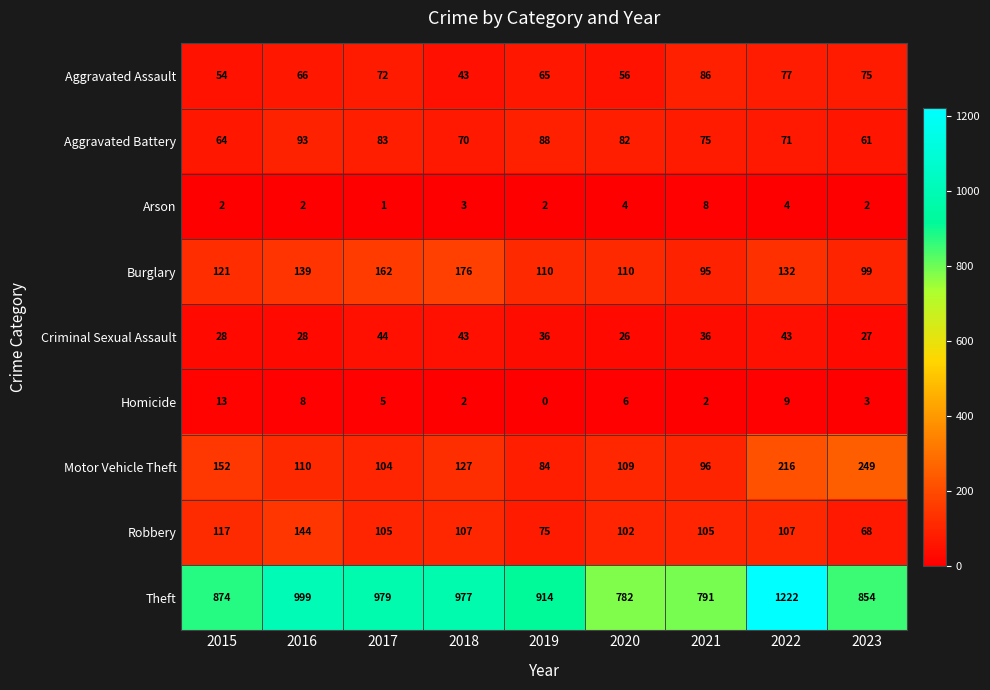

Is it true that Aggravated Assault equals 108 at 2023?

False